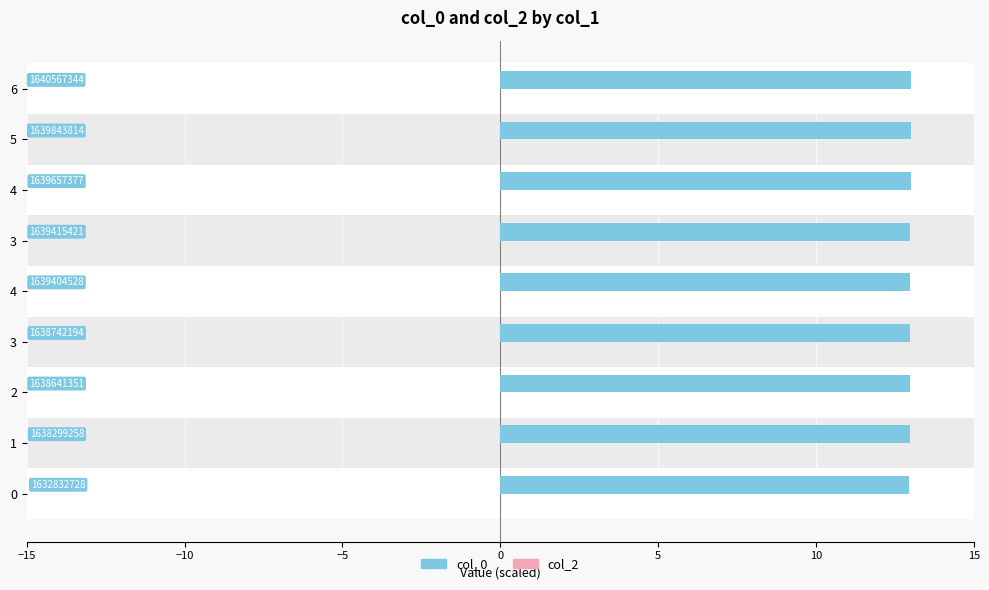

What value does the col_0 series have at 3?

13.0